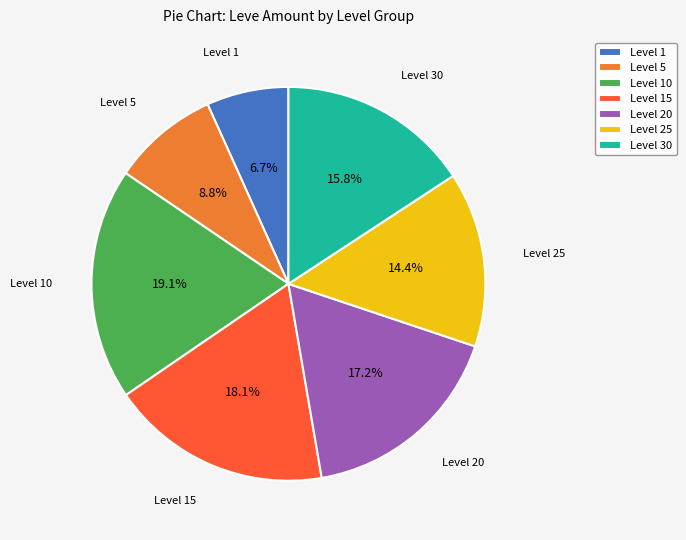

Which has a higher value, Level 15 or Level 1?

Level 15